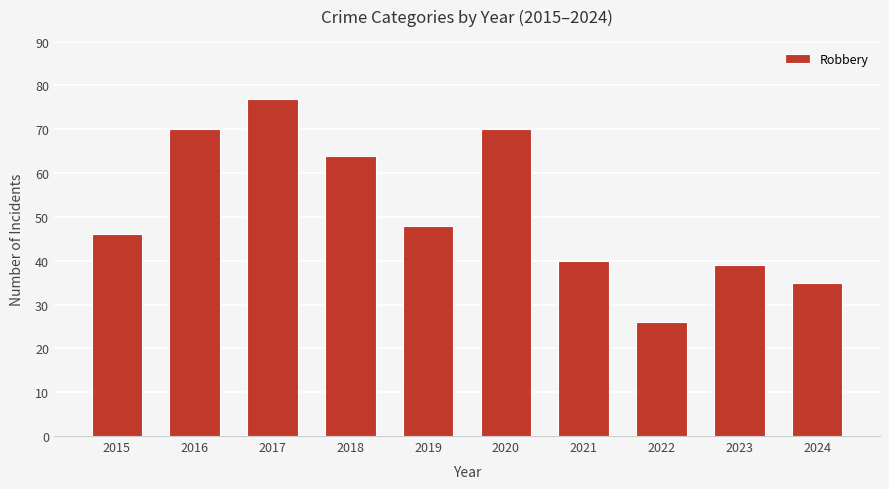

Count the number of categories in the chart.

10